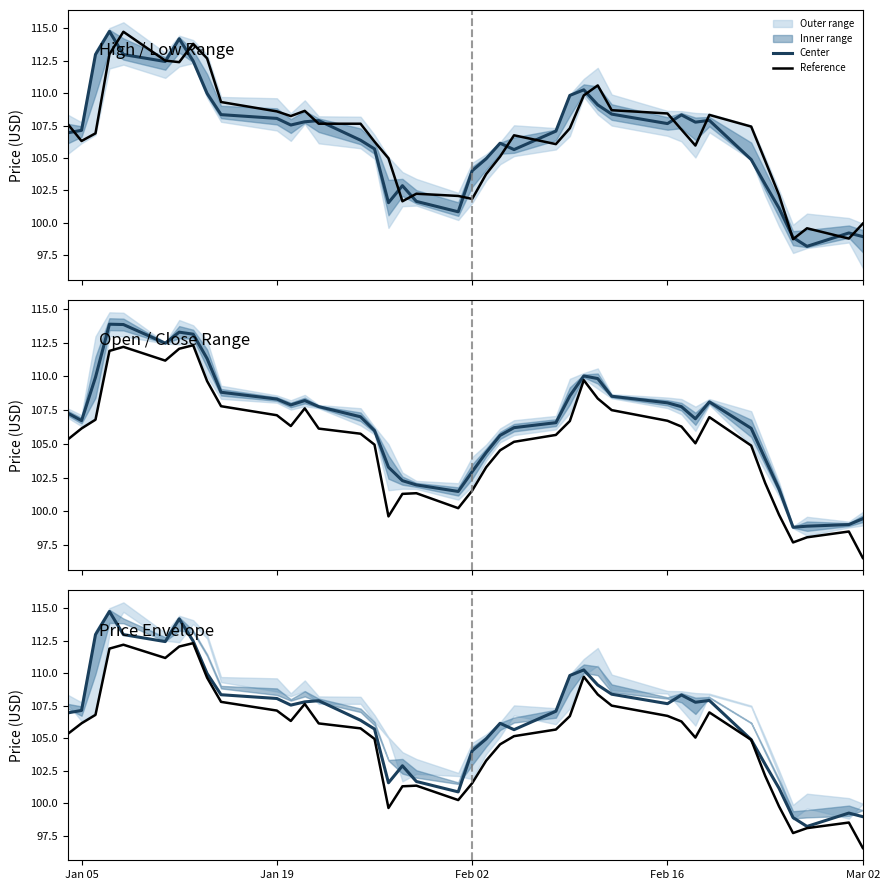

Reading right to left, extract all data points from this chart.

Center: 98.9	99.2	98.2	98.9	101.1	103.0	104.9	107.9	107.8	108.3	107.7	108.4	109.1	110.2	109.8	107.1	105.7	106.1	104.9	104.0	100.9	101.7	102.9	101.6	105.7	106.4	107.9	107.8	107.5	108.1	108.3	110.0	112.5	114.2	112.4	113.0	114.8	113.0	107.1	106.9
Reference: 96.5	98.5	98.1	97.7	99.7	102.1	104.9	107.0	105.0	106.3	106.7	107.5	108.4	109.7	106.7	105.7	105.2	104.5	103.3	101.5	100.2	101.3	101.3	99.6	104.9	105.8	106.1	107.6	106.3	107.1	107.8	109.7	112.3	112.1	111.2	112.2	111.9	106.8	106.1	105.3